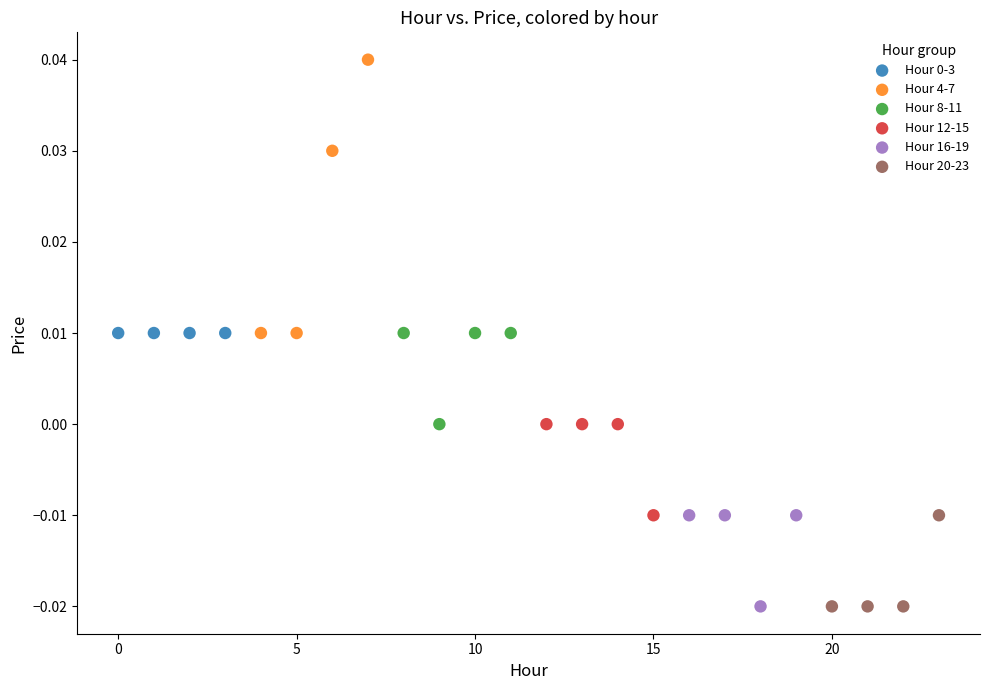

Which series contains the highest Y value?

Hour 4-7